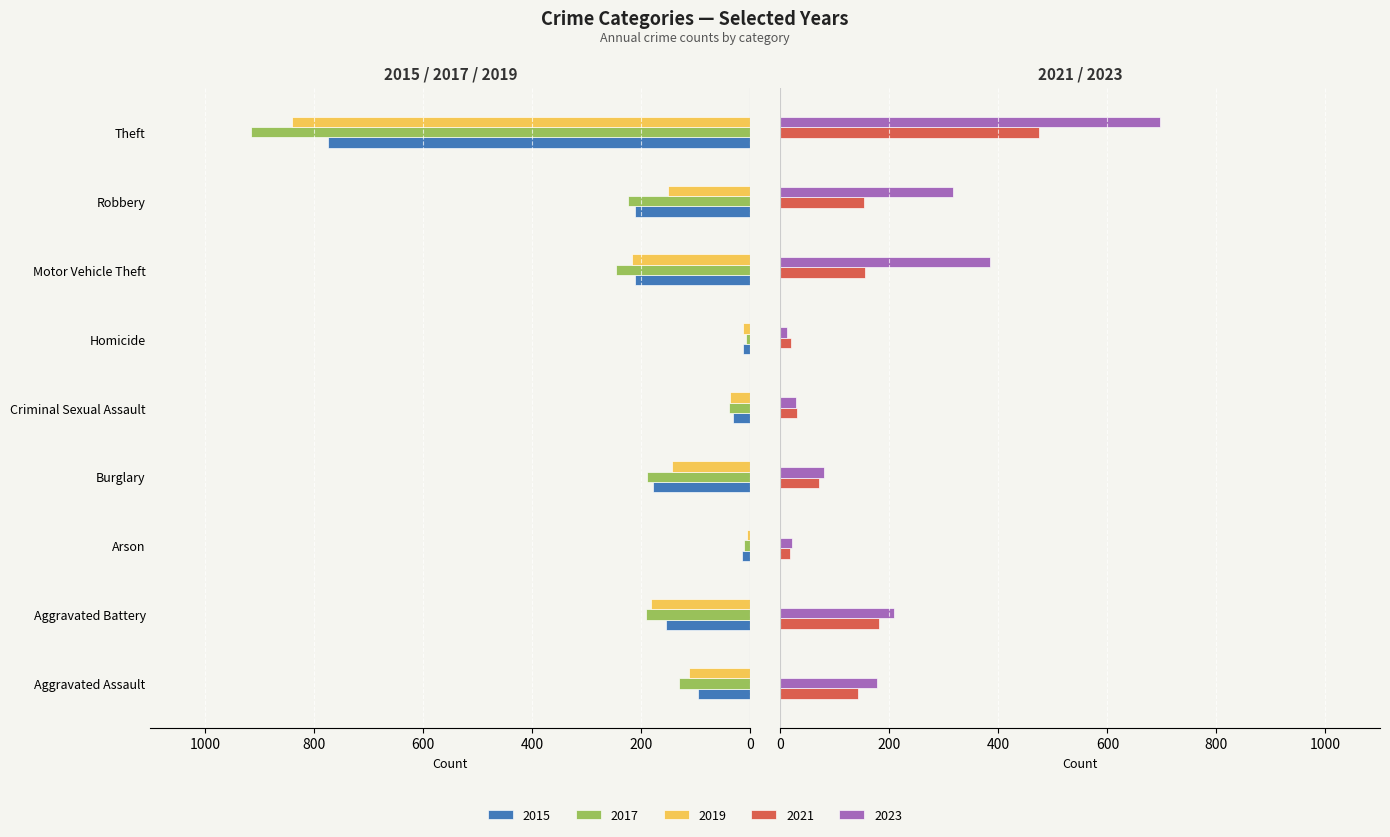

Which has a higher value, Theft or Motor Vehicle Theft?

Motor Vehicle Theft